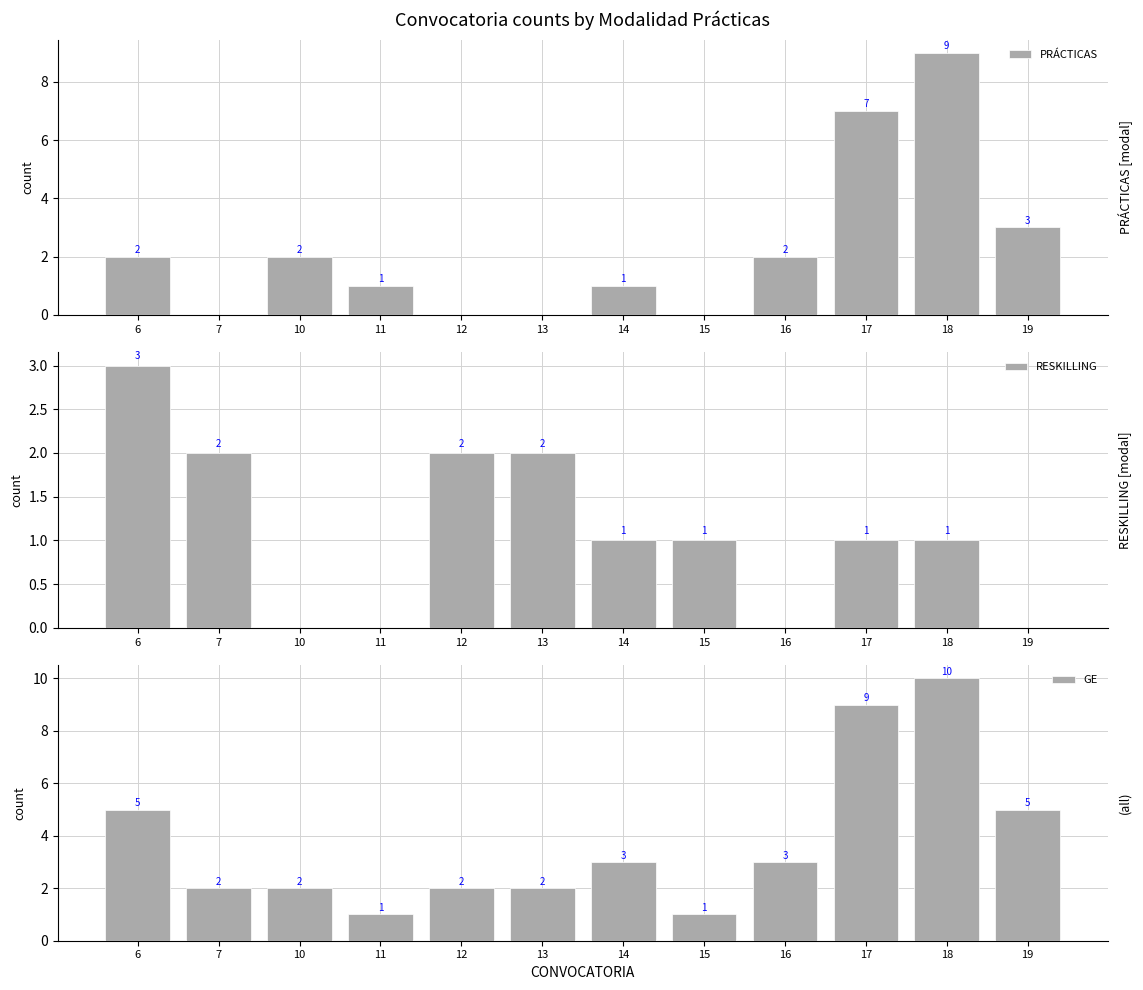

What is the total value across all series at 12?

4